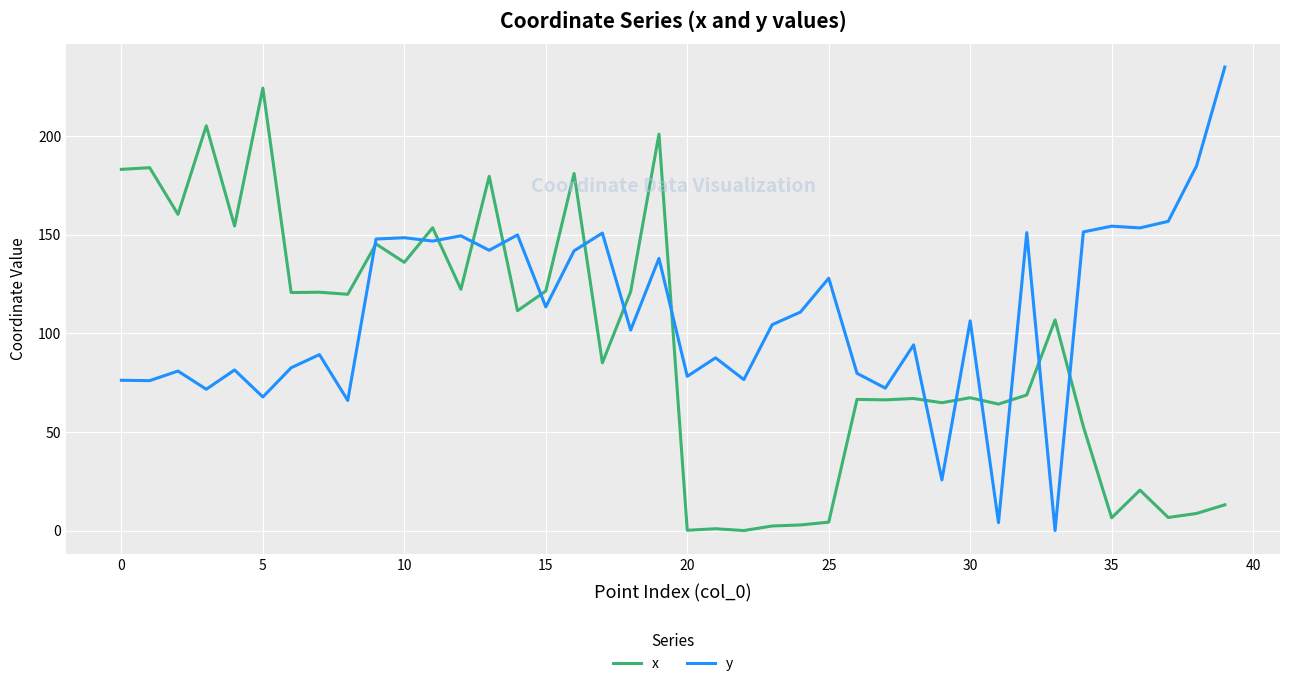

Which series has the largest total across all categories?

y